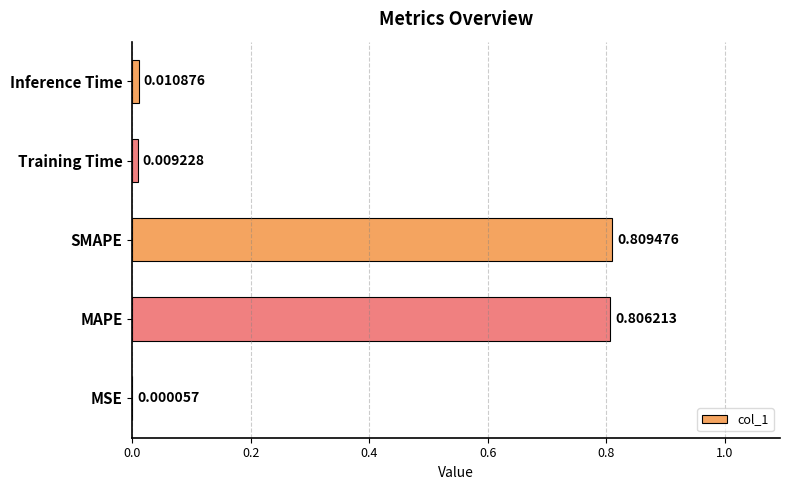

At which category does the chart reach its peak across all series?

SMAPE